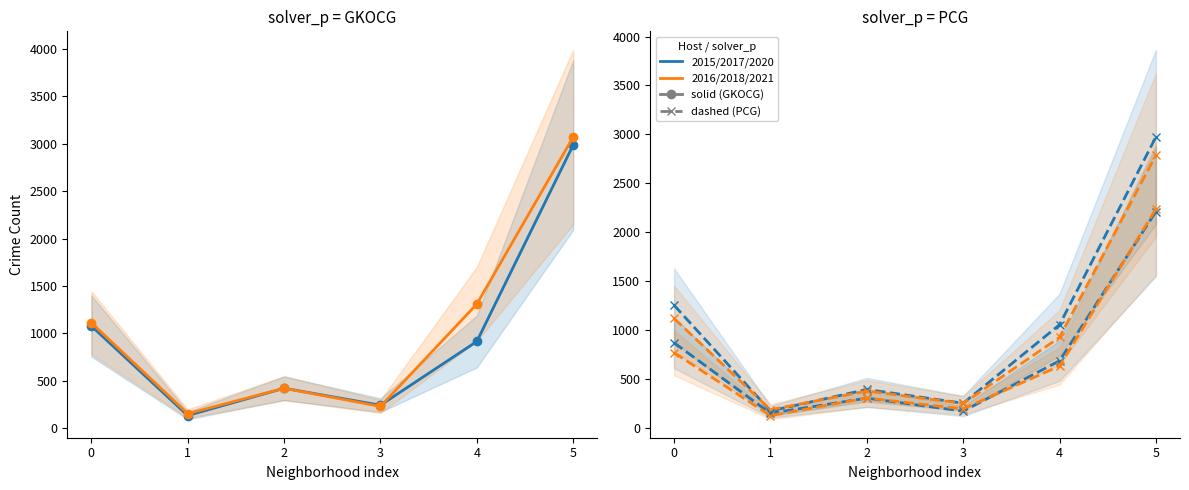

Which series has the largest total across all categories?

2016